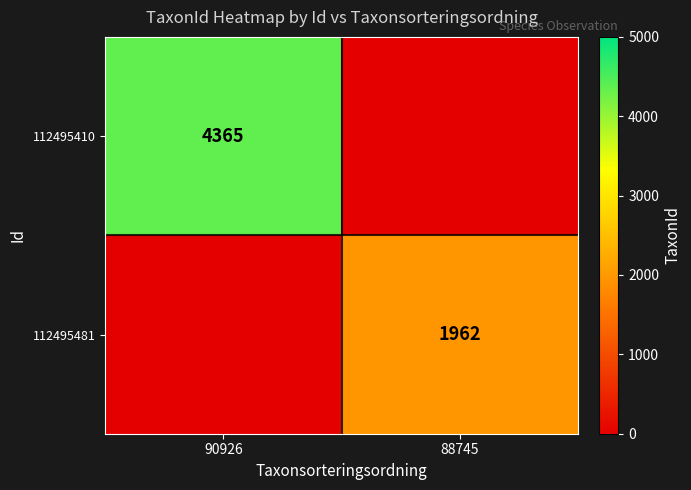

True or false: 112495410 has a value of 6091 at 90926.

False